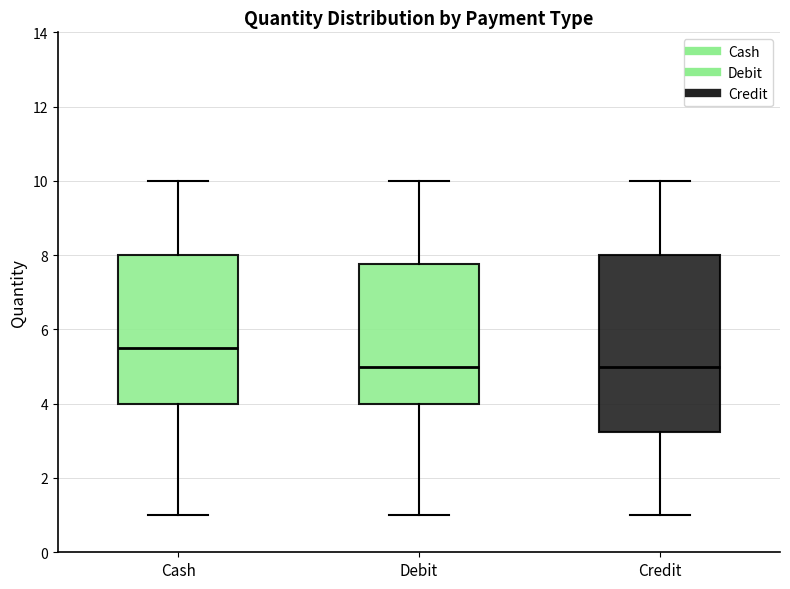

Which box is the tallest, from its lower edge to its upper edge?

Credit